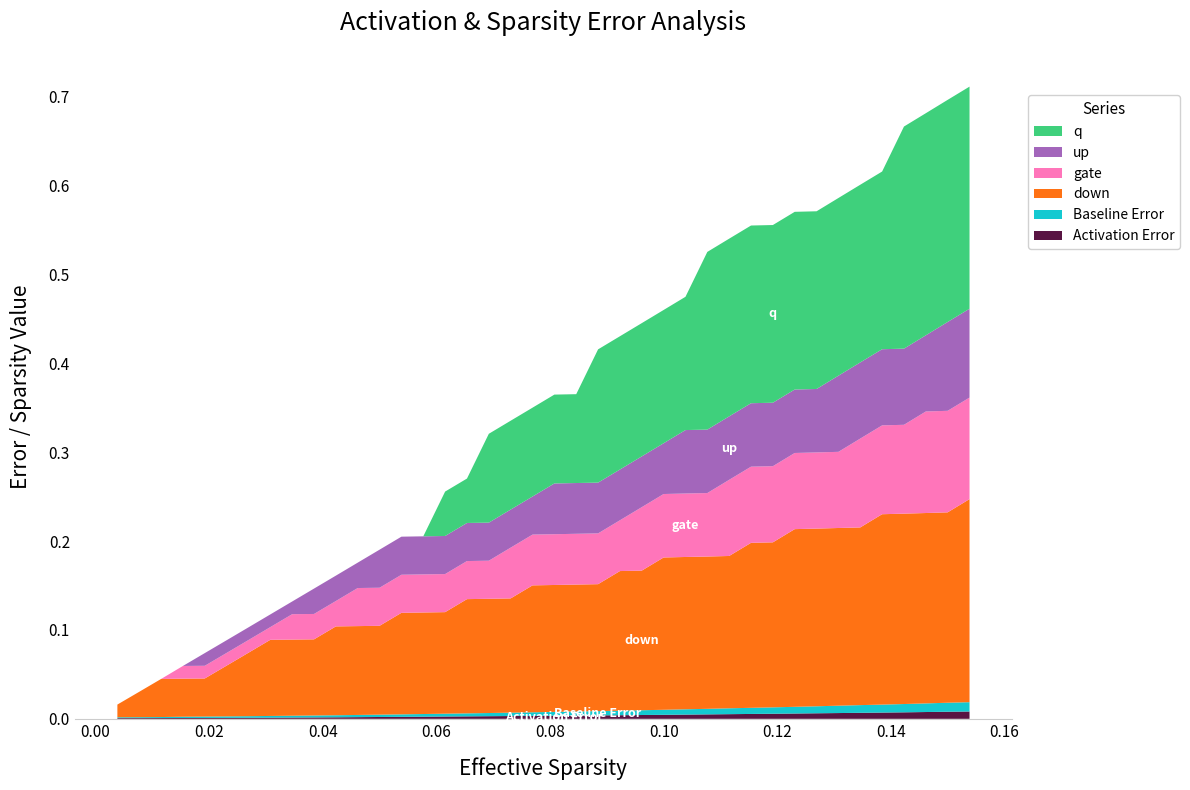

Reading right to left, extract all data points from this chart.

Activation Error: 0.0	0.0	0.0	0.0	0.0	0.0	0.0	0.0	0.0	0.0	0.0	0.0	0.0	0.0	0.0	0.0	0.0	0.0	0.0	0.0	0.0	0.0	0.0	0.0	0.0	0.0	0.0	0.0	0.0	0.0	0.0	0.0	0.0	0.0	0.0	0.0	0.0	0.0	0.0	0.0
Baseline Error: 0.0	0.0	0.0	0.0	0.0	0.0	0.0	0.0	0.0	0.0	0.0	0.0	0.0	0.0	0.0	0.0	0.0	0.0	0.0	0.0	0.0	0.0	0.0	0.0	0.0	0.0	0.0	0.0	0.0	0.0	0.0	0.0	0.0	0.0	0.0	0.0	0.0	0.0	0.0	0.0
down: 0.2	0.2	0.2	0.2	0.2	0.2	0.2	0.2	0.2	0.2	0.2	0.2	0.2	0.2	0.2	0.2	0.2	0.1	0.1	0.1	0.1	0.1	0.1	0.1	0.1	0.1	0.1	0.1	0.1	0.1	0.1	0.1	0.1	0.1	0.1	0.0	0.0	0.0	0.0	0.0
gate: 0.1	0.1	0.1	0.1	0.1	0.1	0.1	0.1	0.1	0.1	0.1	0.1	0.1	0.1	0.1	0.1	0.1	0.1	0.1	0.1	0.1	0.1	0.0	0.0	0.0	0.0	0.0	0.0	0.0	0.0	0.0	0.0	0.0	0.0	0.0	0.0	0.0	0.0	0.0	0.0
up: 0.1	0.1	0.1	0.1	0.1	0.1	0.1	0.1	0.1	0.1	0.1	0.1	0.1	0.1	0.1	0.1	0.1	0.1	0.1	0.1	0.0	0.0	0.0	0.0	0.0	0.0	0.0	0.0	0.0	0.0	0.0	0.0	0.0	0.0	0.0	0.0	0.0	0.0	0.0	0.0
q: 0.2	0.2	0.2	0.2	0.2	0.2	0.2	0.2	0.2	0.2	0.2	0.2	0.2	0.2	0.2	0.2	0.2	0.2	0.1	0.1	0.1	0.1	0.1	0.1	0.1	0.0	0.0	0.0	0.0	0.0	0.0	0.0	0.0	0.0	0.0	0.0	0.0	0.0	0.0	0.0